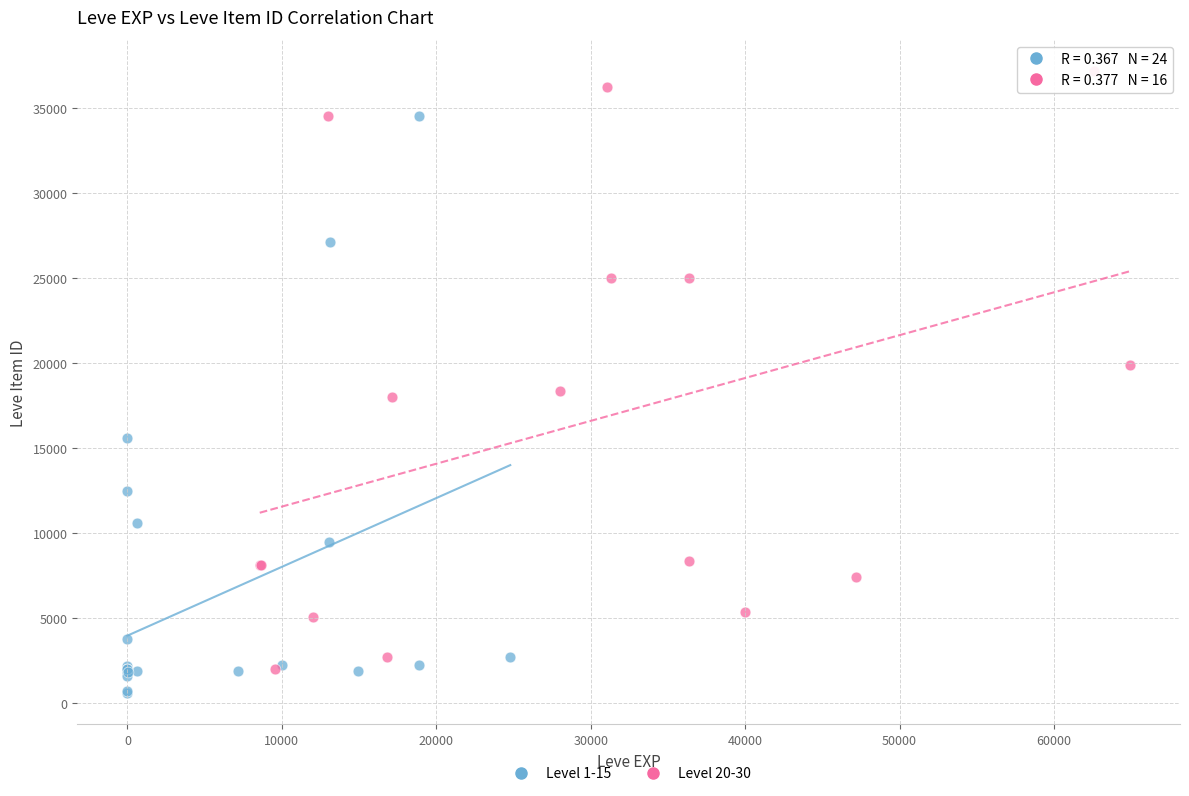

Which series reaches the maximum Y coordinate?

Level 20-30